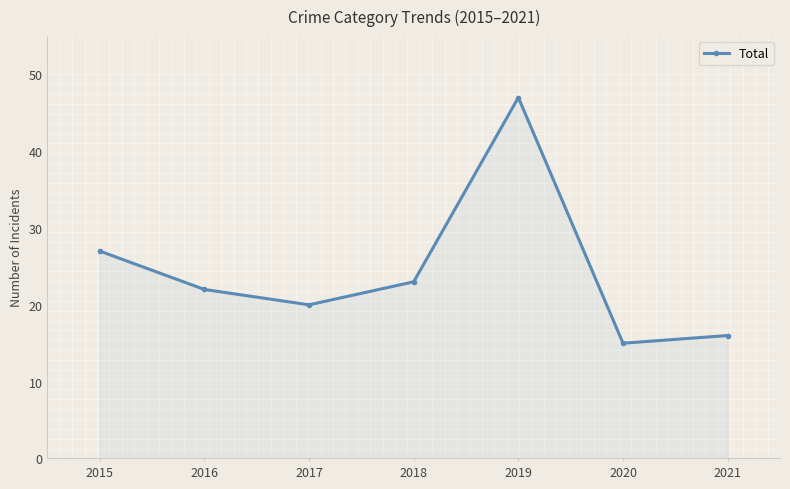

Which category has the highest value across all series?

2019